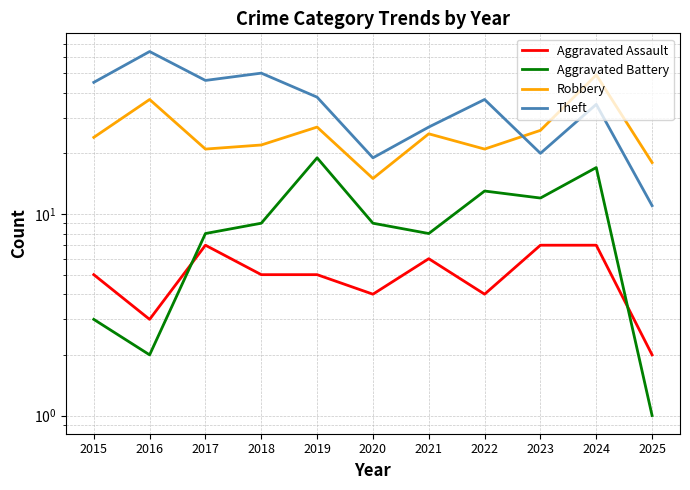

What is the value of the Aggravated Assault point at the 4th from the left?

5